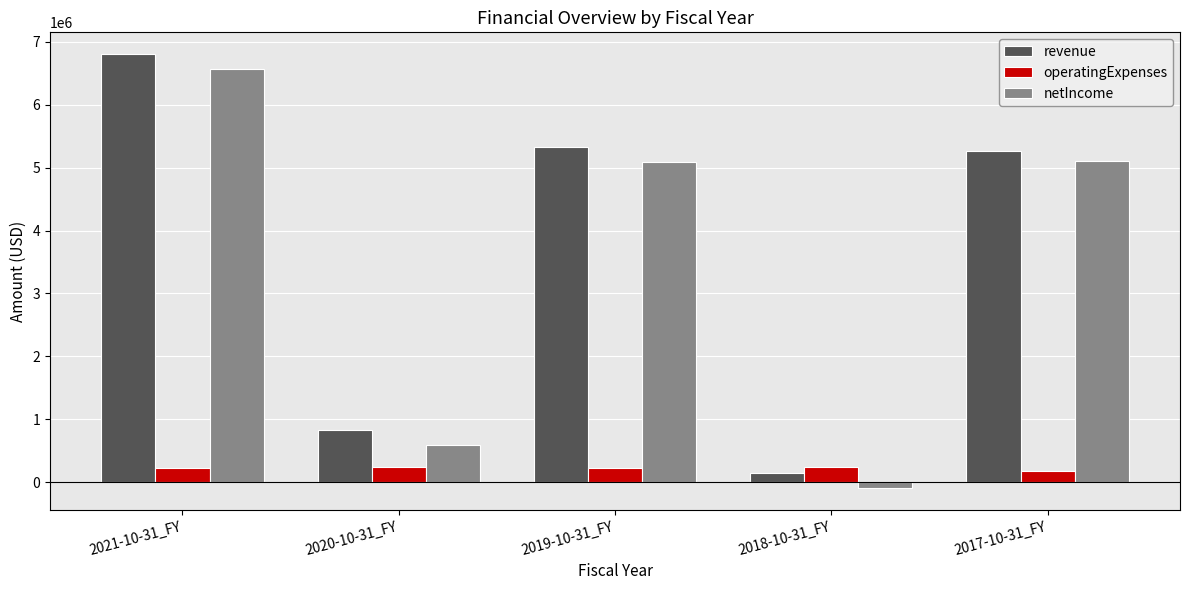

The value of netIncome at 2017-10-31_FY is 9127691. True or false?

False